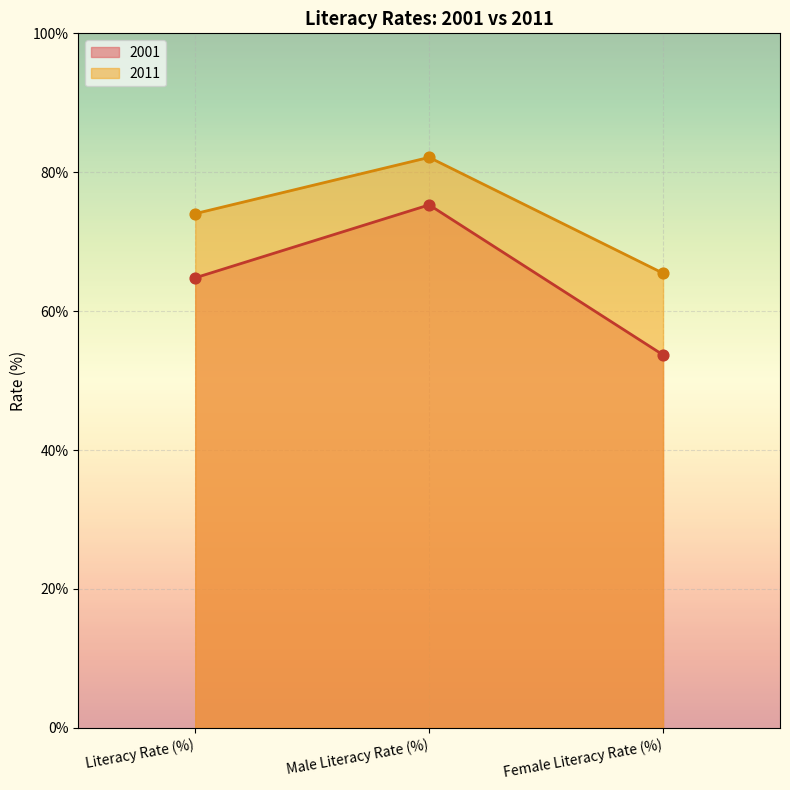

Which series has the widest spread of Y values?

2001